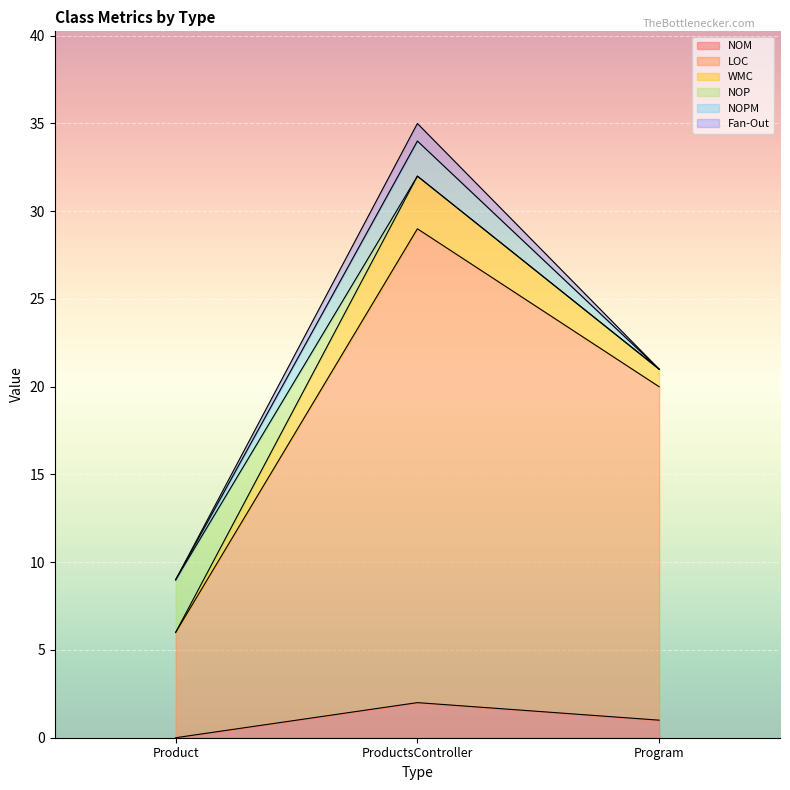

How many lines are shown in the chart?

6